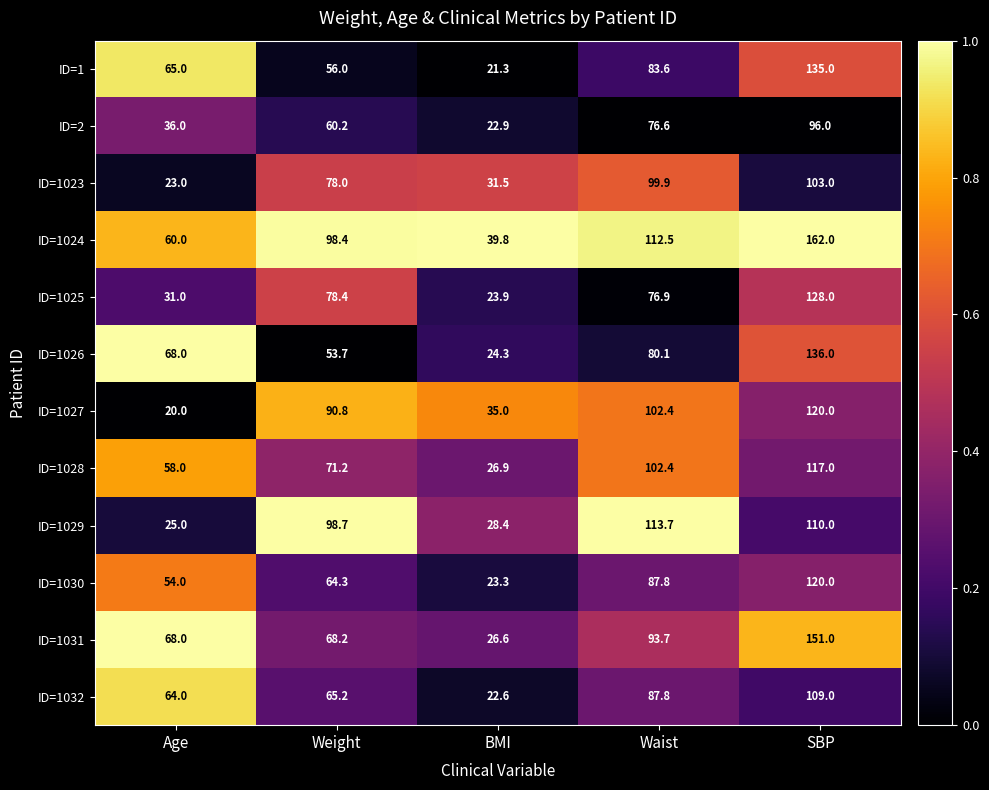

At which category is the sum across all series the highest?

SBP